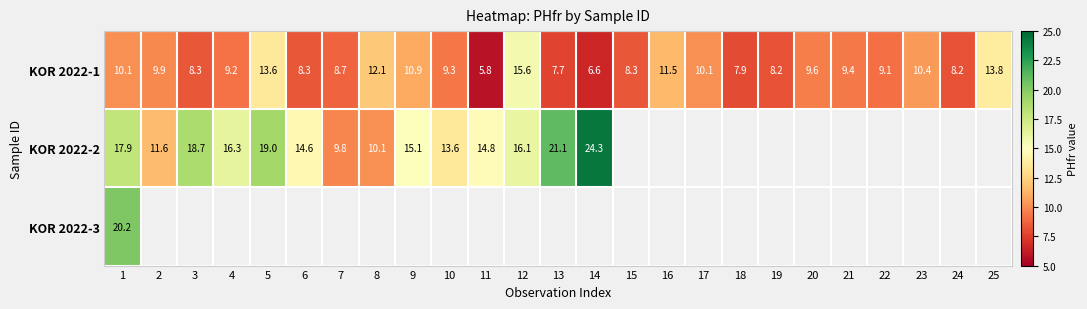

The value of KOR 2022-1 at 10 is 9.3. True or false?

True